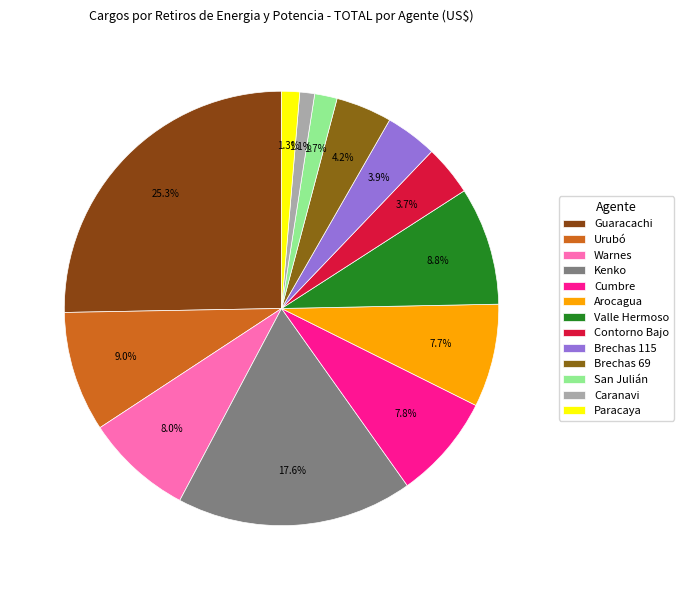

True or false: Warnes accounts for 8% of the total.

True